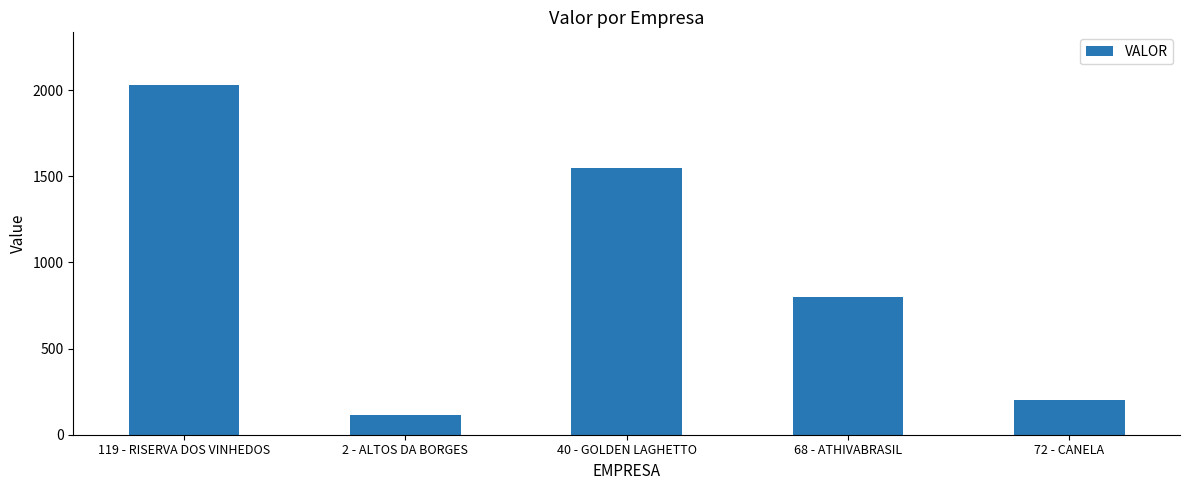

How many series are shown in this chart?

1